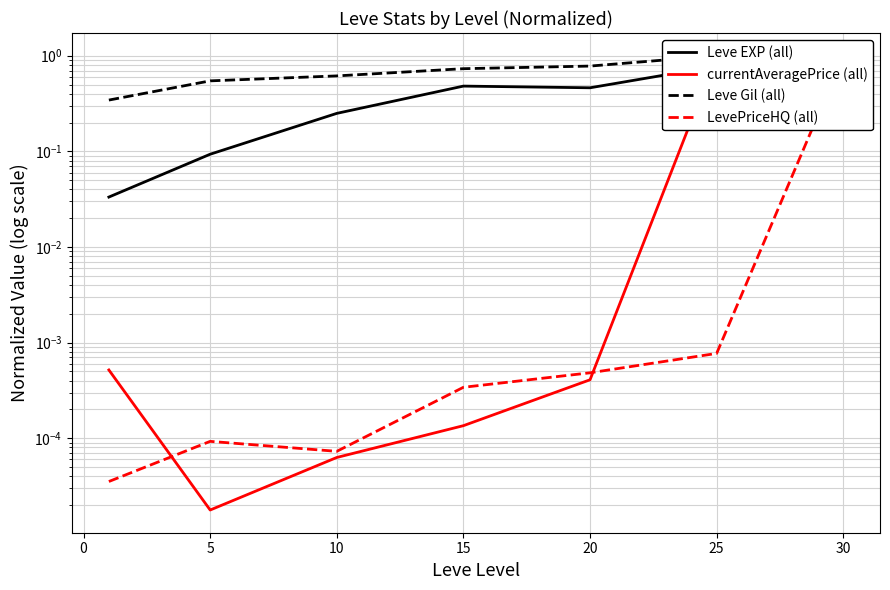

Is the value of Leve Gil (all) at 15 greater than the value of LevePriceHQ (all) at 0?

Yes